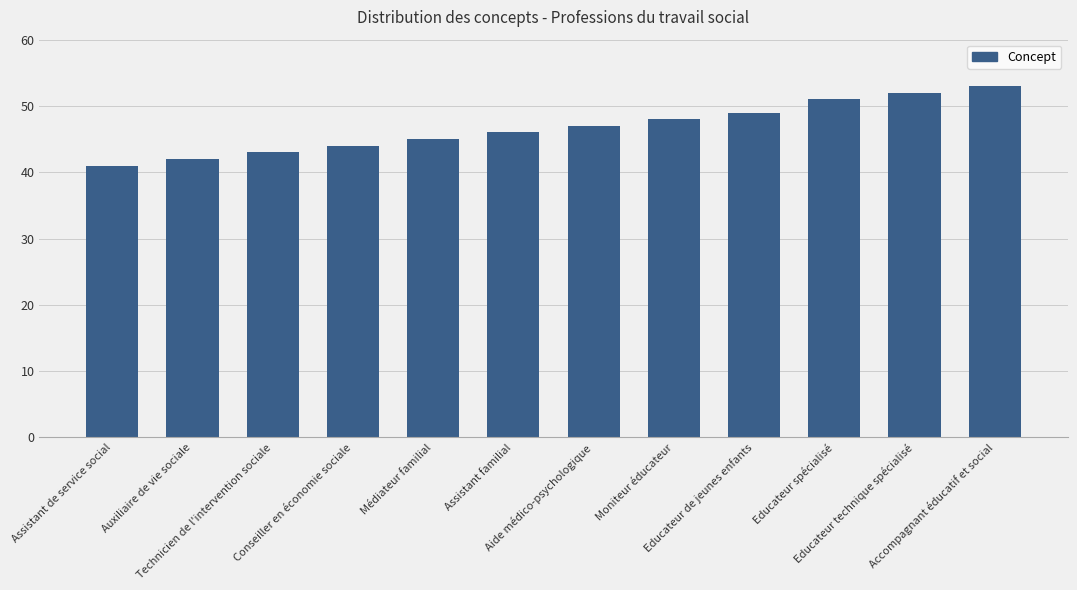

Count the number of data series in this chart.

1